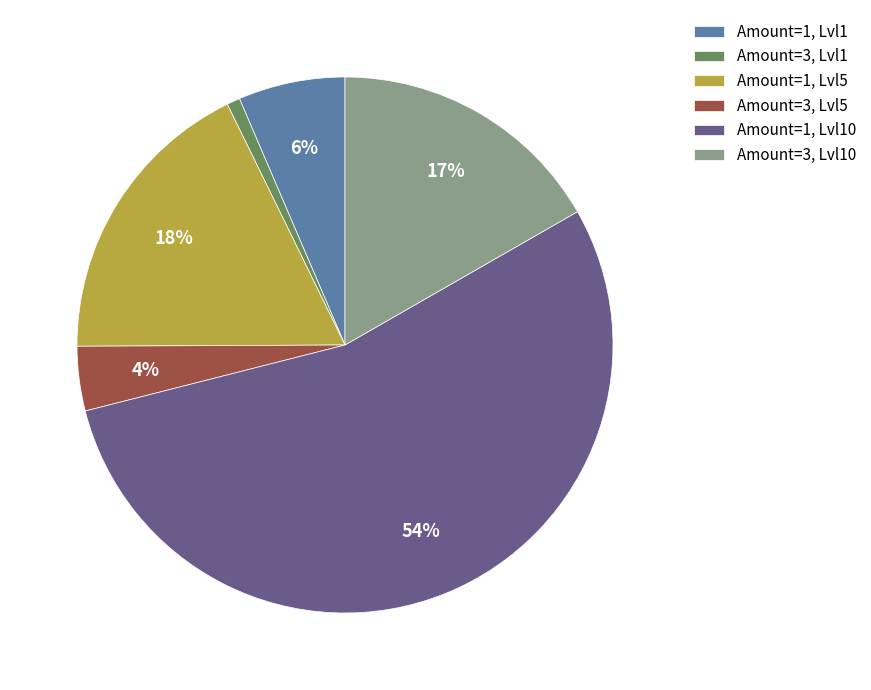

Combined, do Amount=1, Lvl1 and Amount=3, Lvl10 account for over 50%?

No